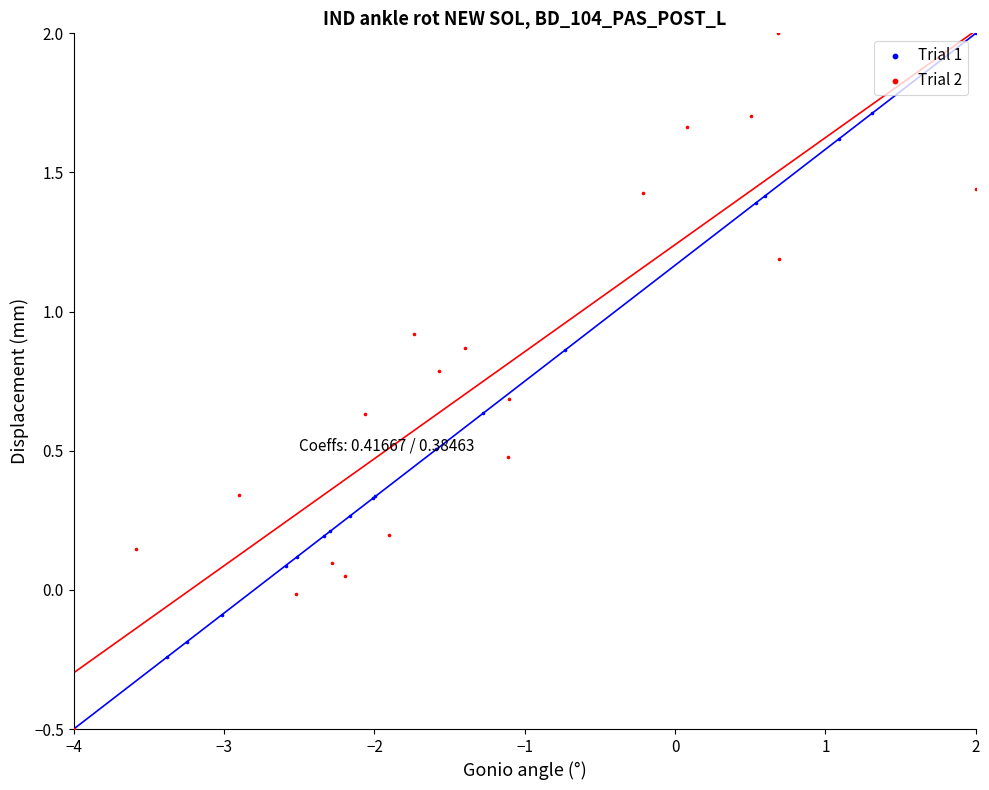

What are all the series names shown in the legend?

Trial 1, Trial 2